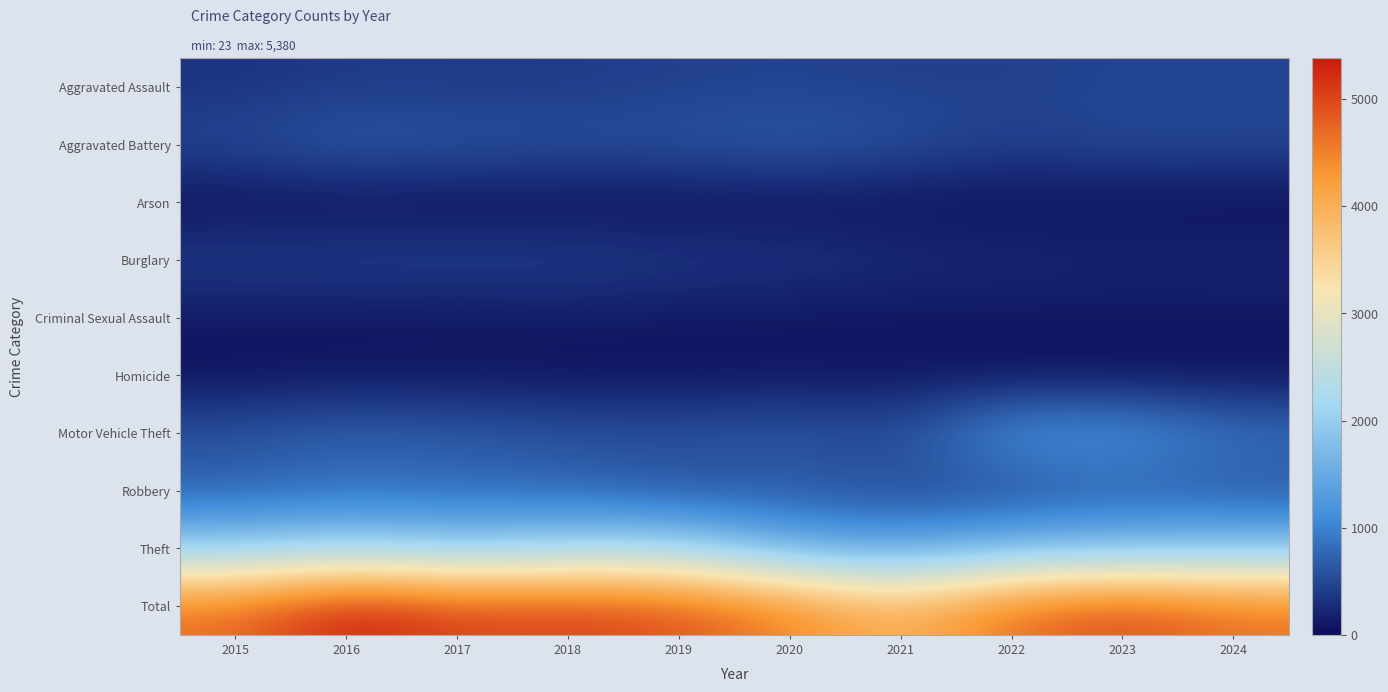

At how many categories does at least one series exceed 1470?

10